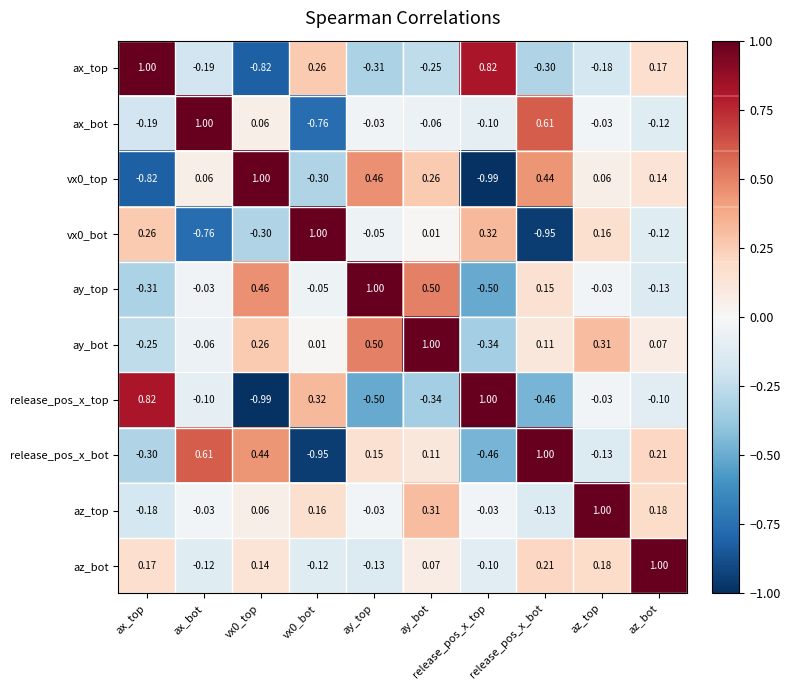

Is the value of release_pos_x_bot at ax_bot greater than the value of ax_top at ay_bot?

Yes